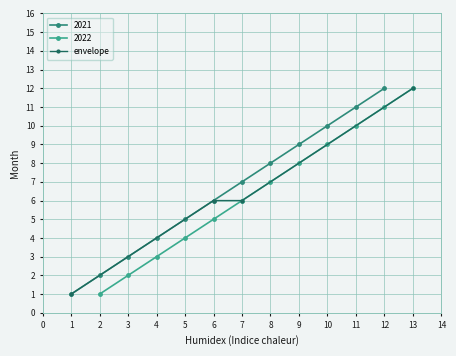

True or false: envelope has more than 1 points higher than both neighbors.

False